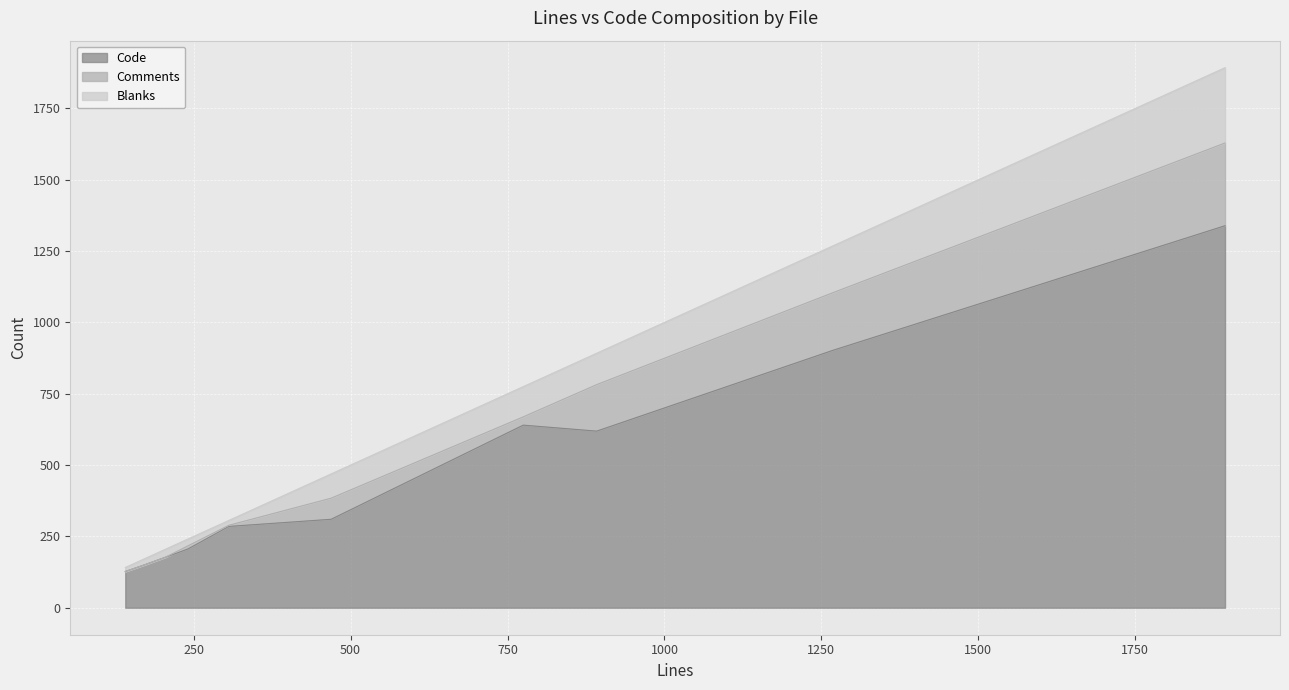

In Comments, how many points are lower than both neighbors (excluding endpoints)?

2